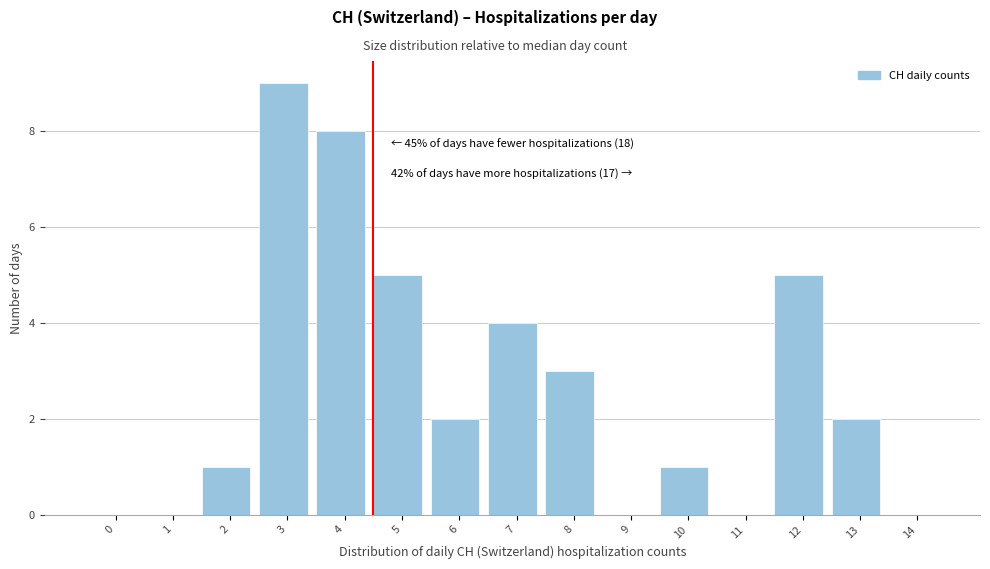

Reading left to right, transcribe all the data shown in this chart.

0=0	1=0	2=1	3=9	4=8	5=5	6=2	7=4	8=3	9=0	10=1	11=0	12=5	13=2	14=0